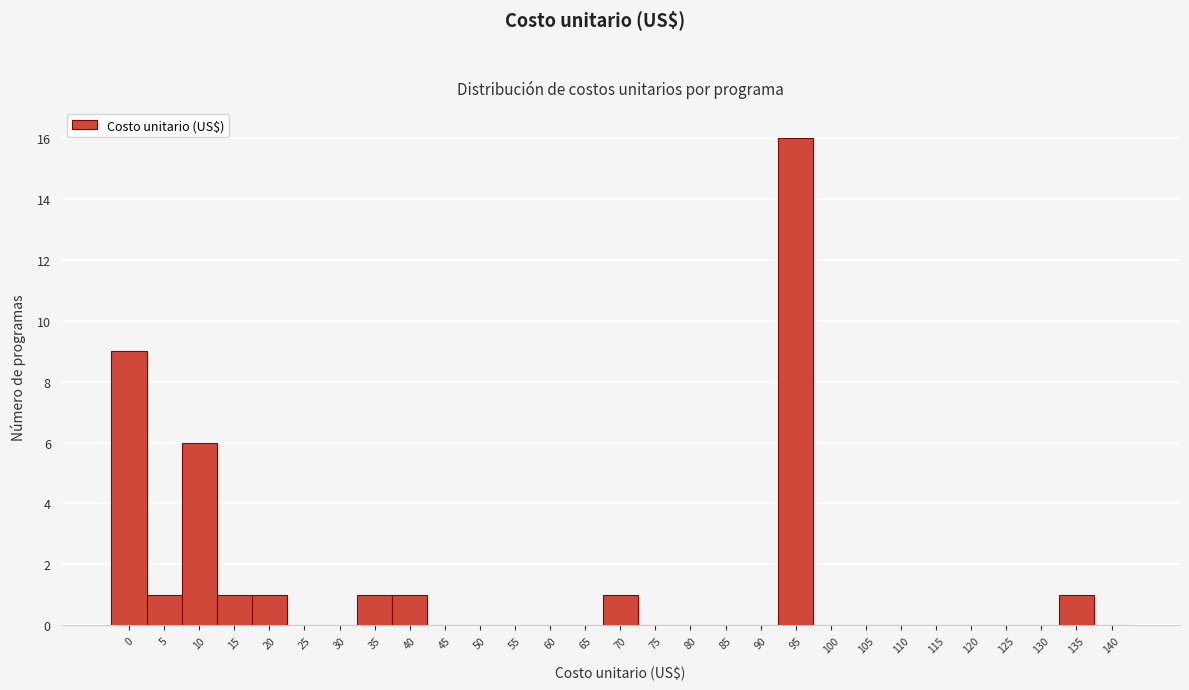

Reading left to right, list all the values displayed in this chart.

0=9	5=1	10=6	15=1	20=1	25=0	30=0	35=1	40=1	45=0	50=0	55=0	60=0	65=0	70=1	75=0	80=0	85=0	90=0	95=16	100=0	105=0	110=0	115=0	120=0	125=0	130=0	135=1	140=0